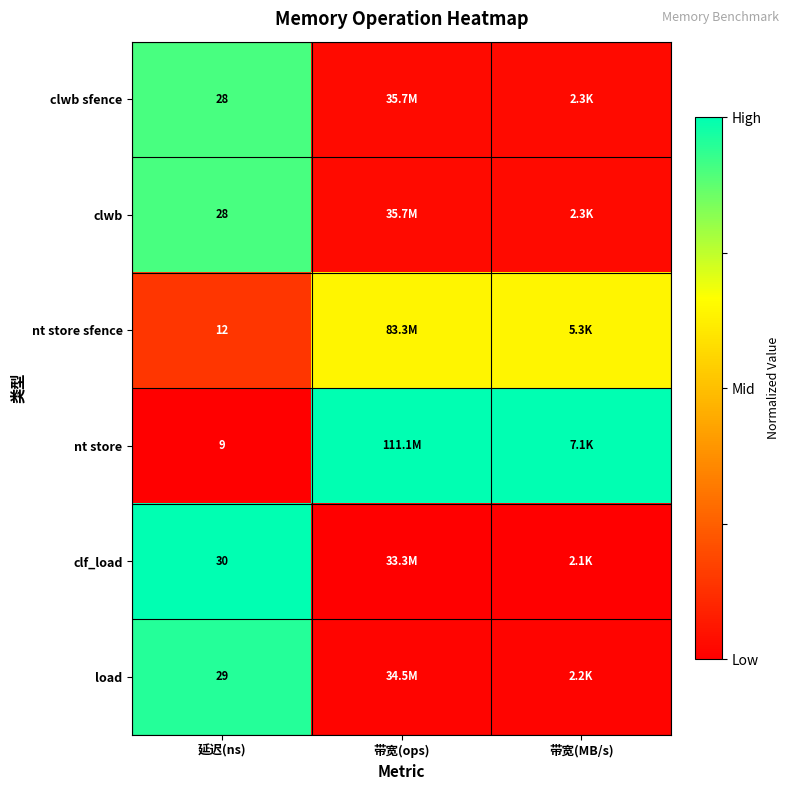

At 带宽(ops), list the series in order from largest to smallest.

nt store, nt store sfence, clwb sfence, clwb, load, clf_load